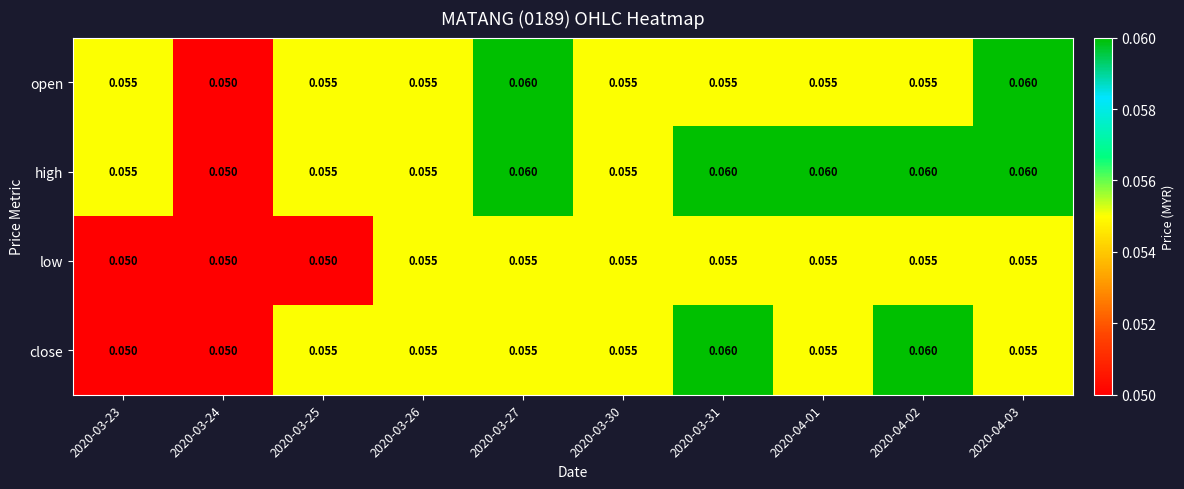

Is the value of low at 2020-03-25 greater than the value of high at 2020-03-31?

No